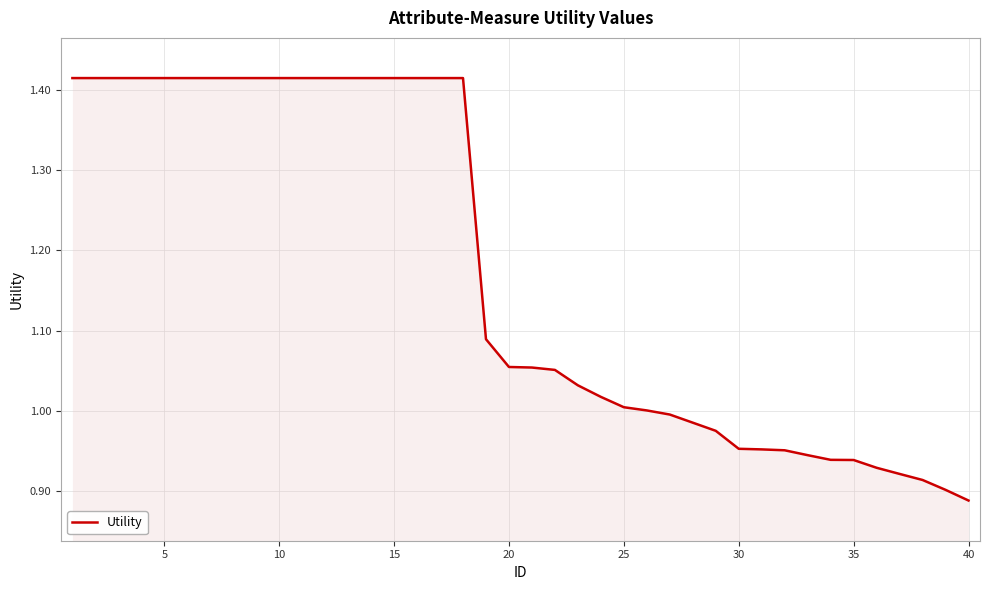

What is the difference between the maximum and minimum values?

0.5